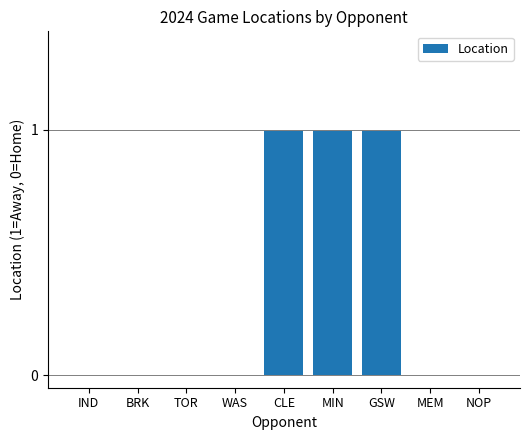

True or false: the data shows 0 at WAS.

True